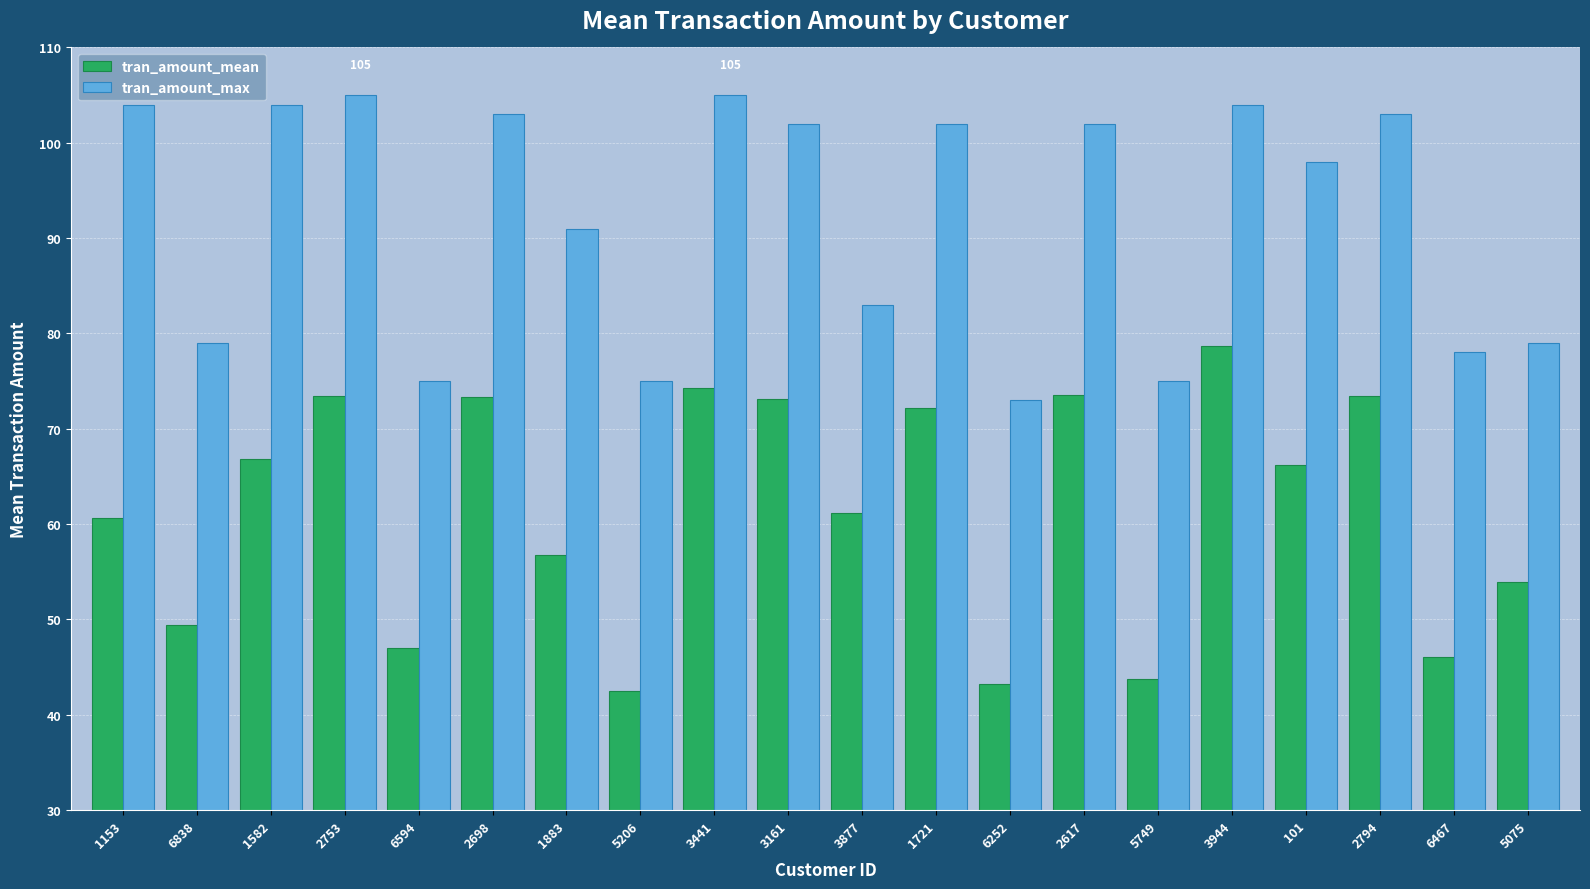

What is the maximum value for tran_amount_max?

105.0